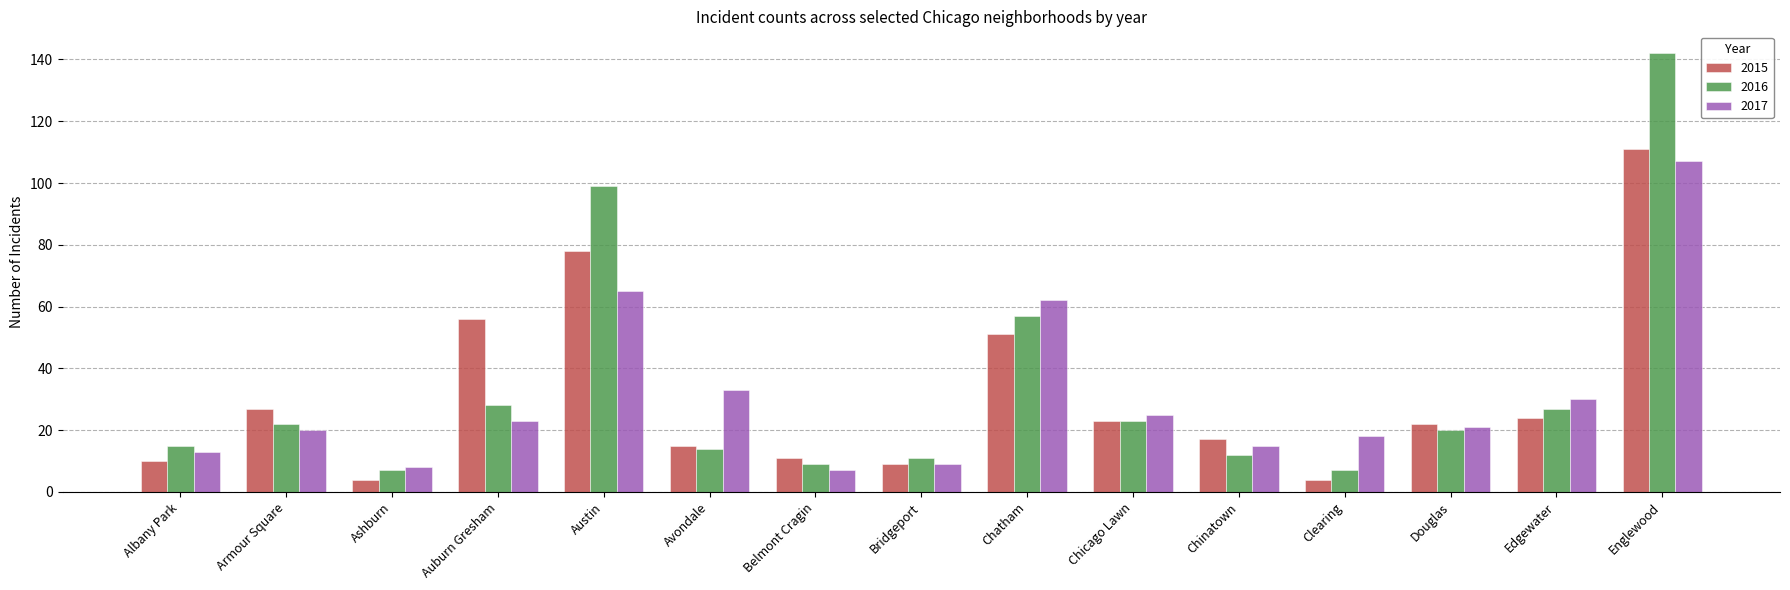

Which series has the largest range (max minus min)?

2016